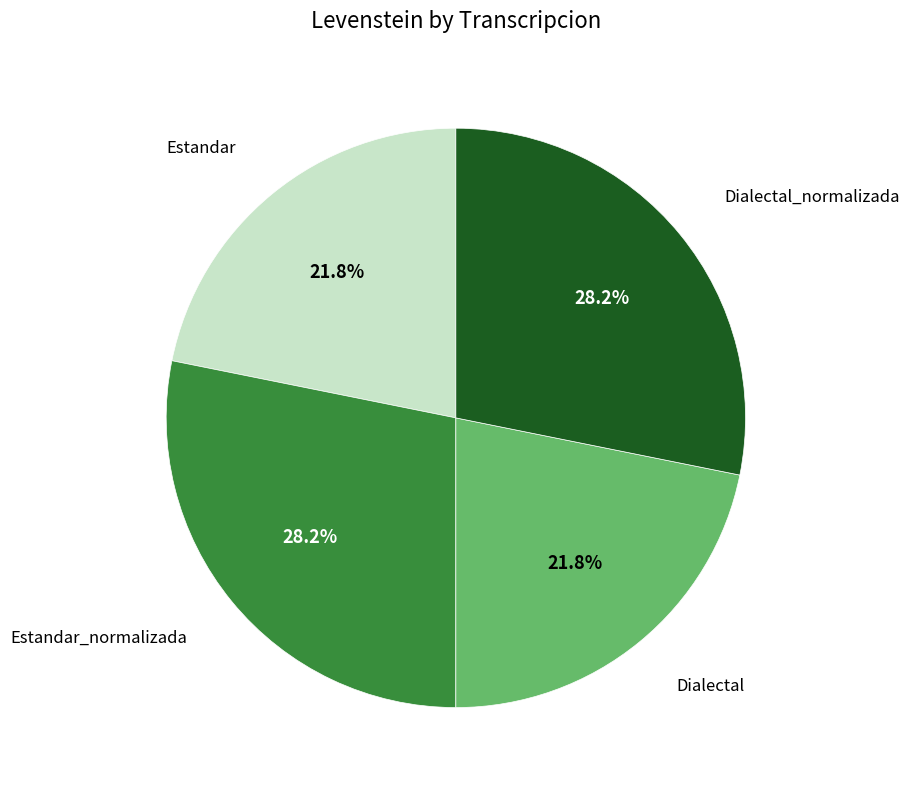

Does any single category account for the majority?

No